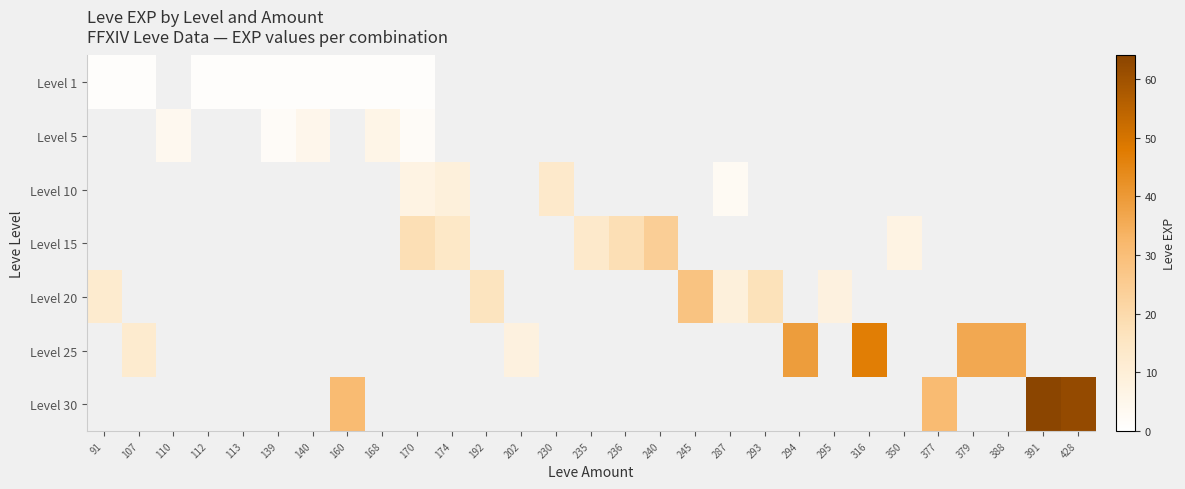

List the series in order of their peak value, lowest first.

Level 1, Level 5, Level 10, Level 15, Level 20, Level 25, Level 30